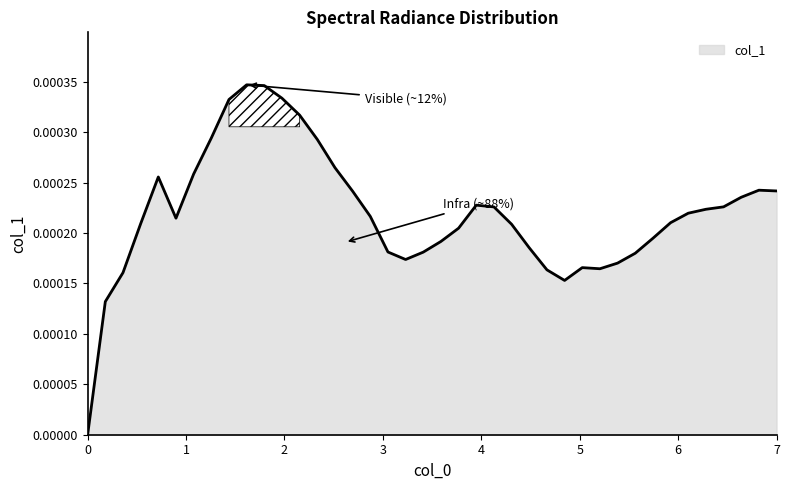

Does the chart have visible grid lines?

No